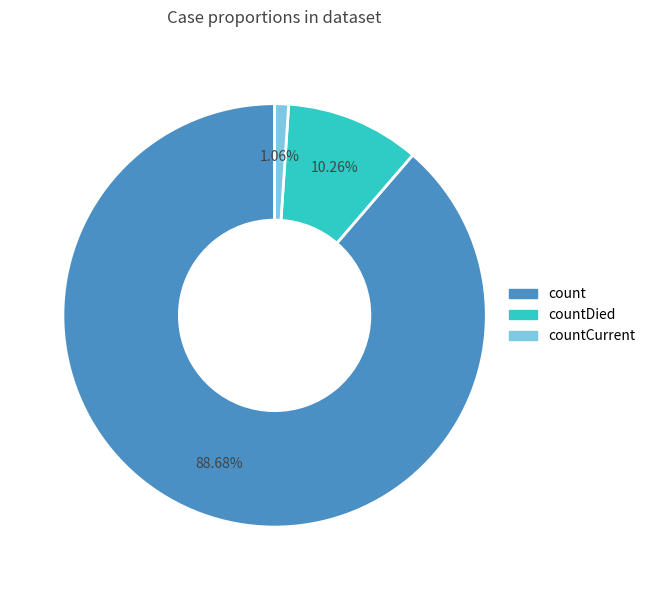

Is there any slice that represents more than half of the pie?

Yes